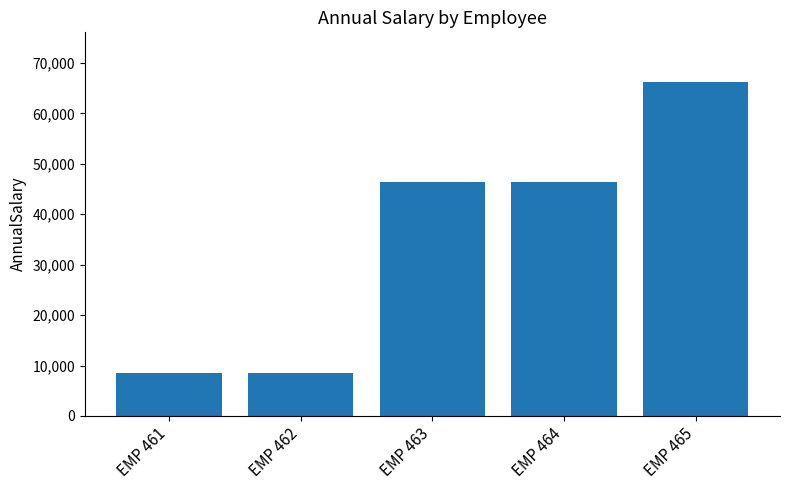

What is the change in value from EMP 461 to EMP 464?

+37934.3